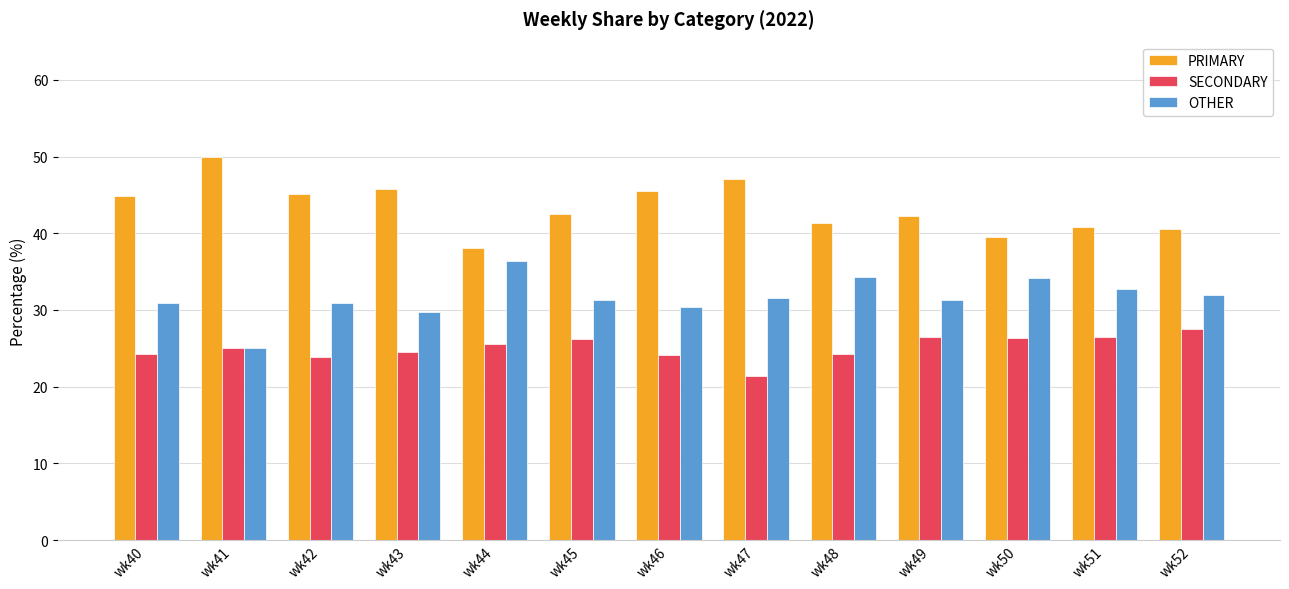

What is the minimum value for PRIMARY?

38.0